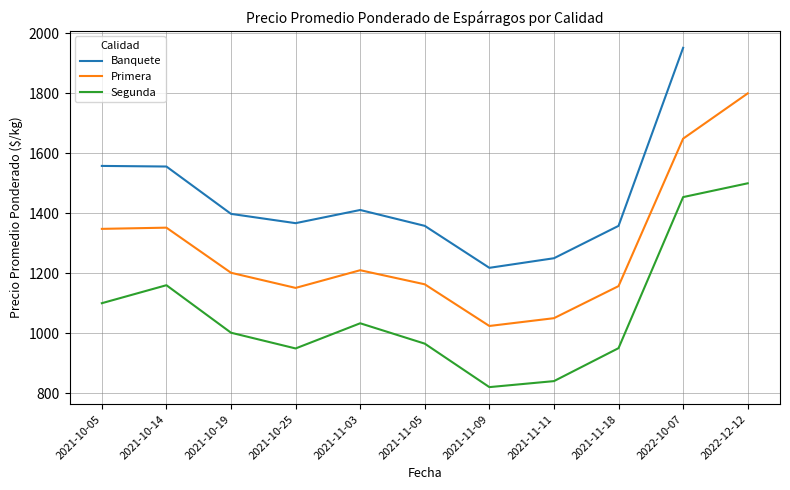

Is it true that Segunda equals 291 at 2021-11-03?

False